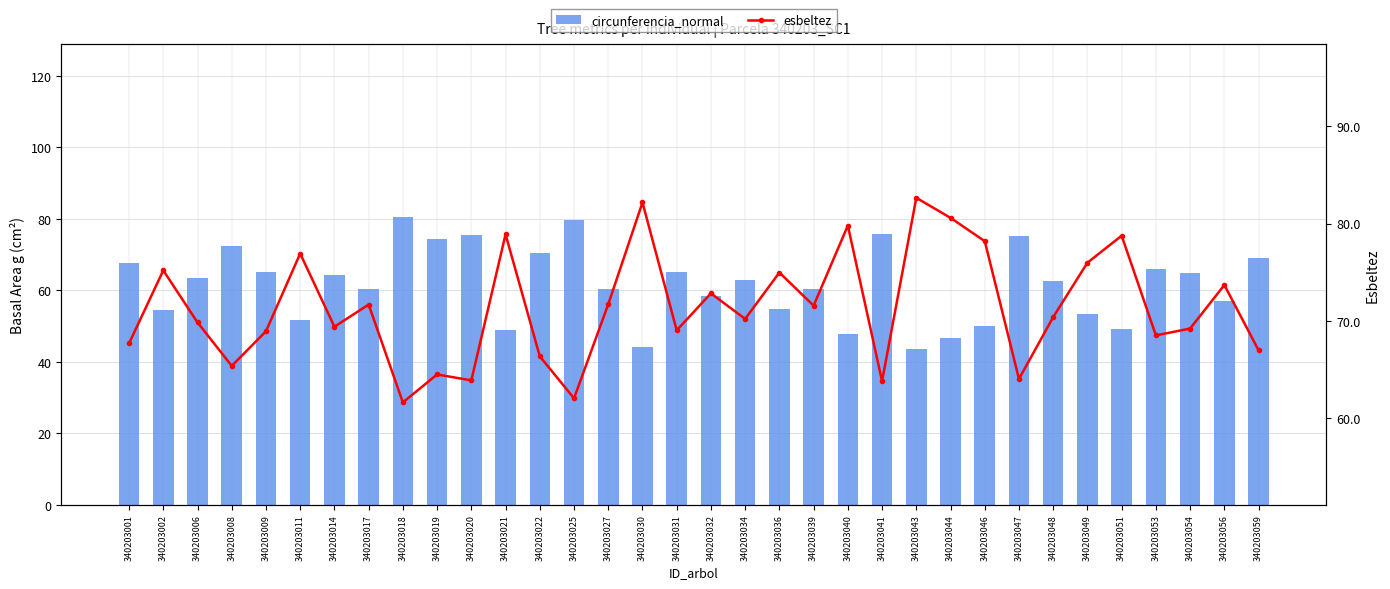

What is the value of the esbeltez bar at the 22nd from the left?

79.8